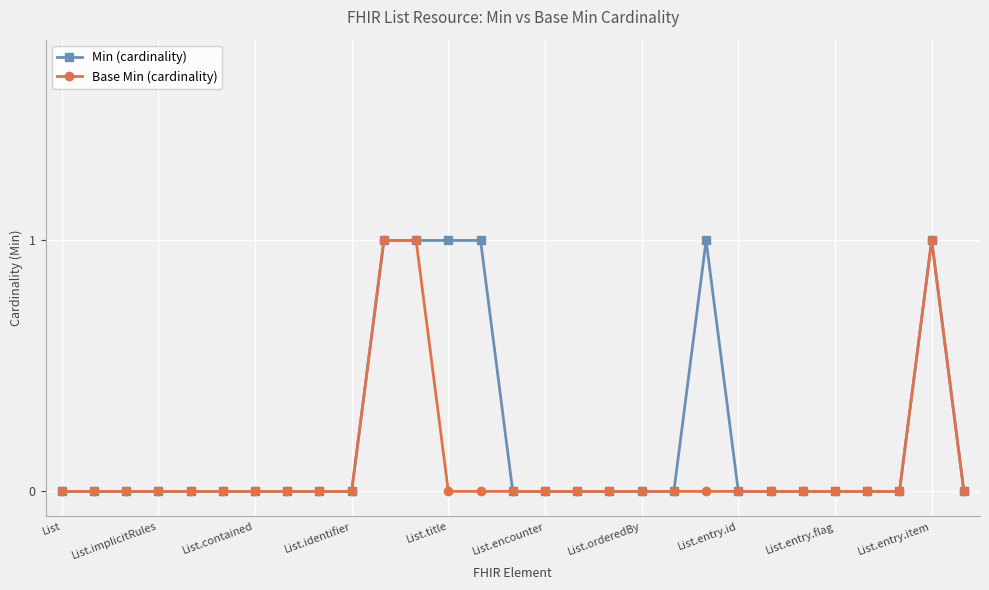

What is the highest value of the Min (cardinality) series?

1